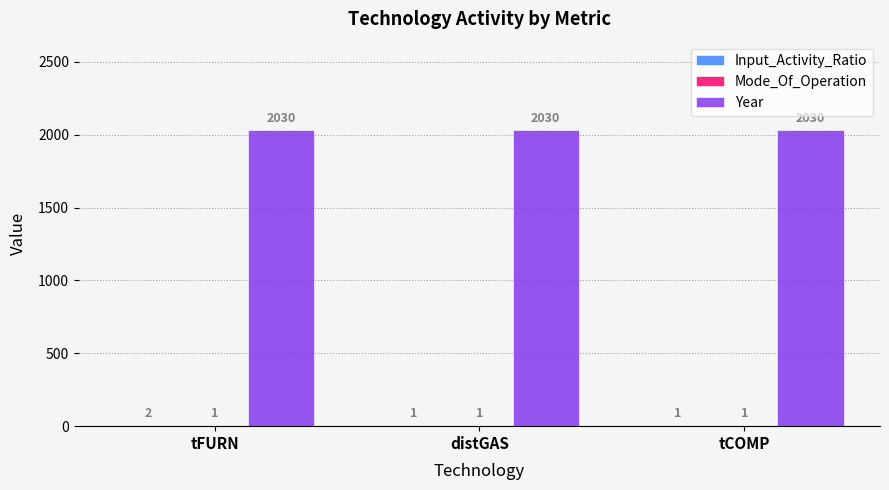

What is the sum of all Year values?

6090